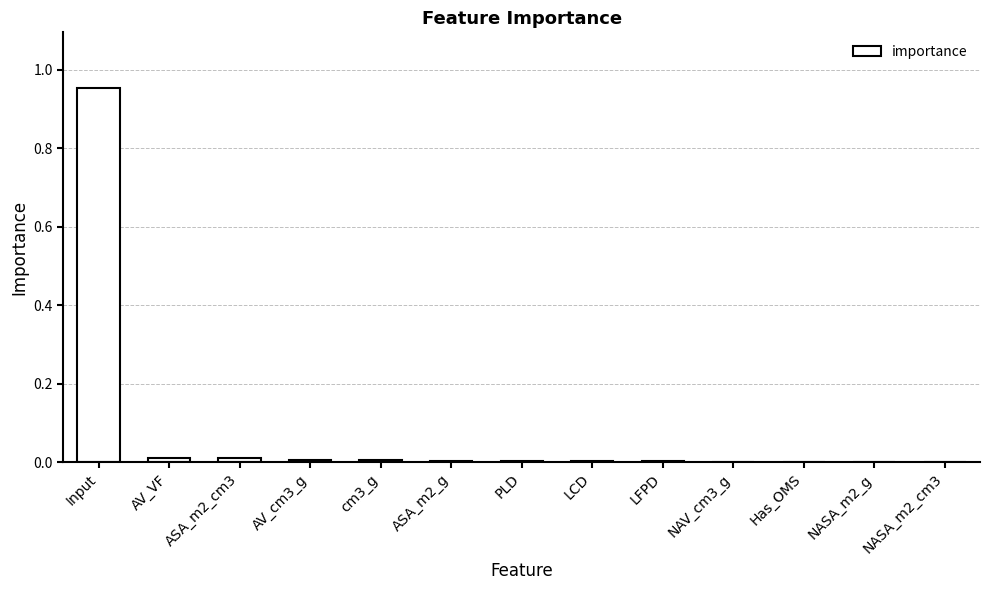

Which label corresponds to the largest value in the chart?

Input